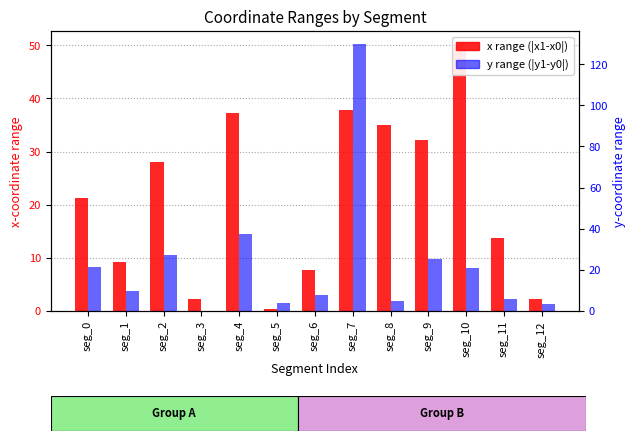

What is the difference between the highest and lowest values at seg_3?

2.2